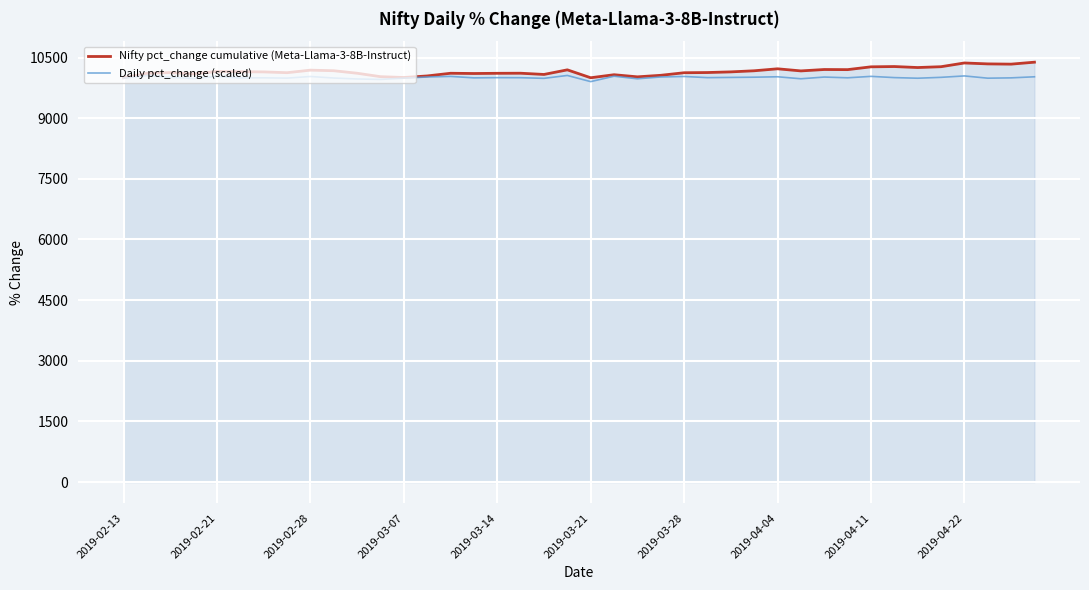

What is the smallest value displayed?

9904.0